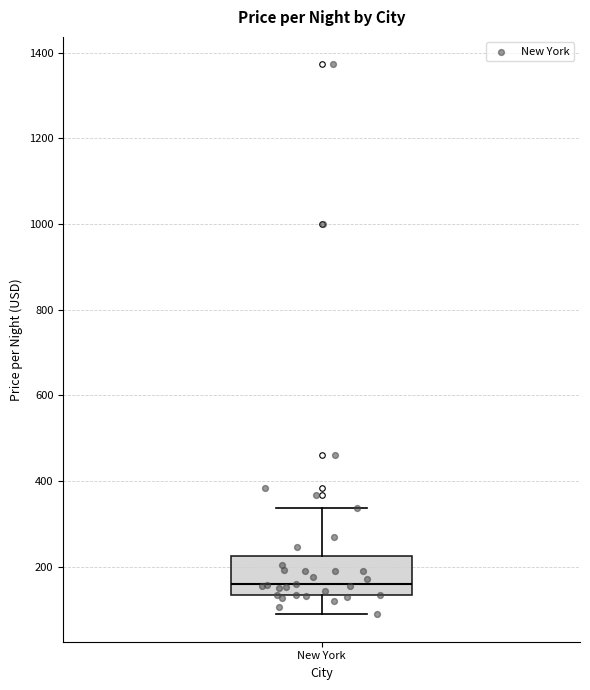

Where does the median line of the box for New York sit on the y-axis? The values are not printed on the chart, so give them approximately, as read against the axis.

160